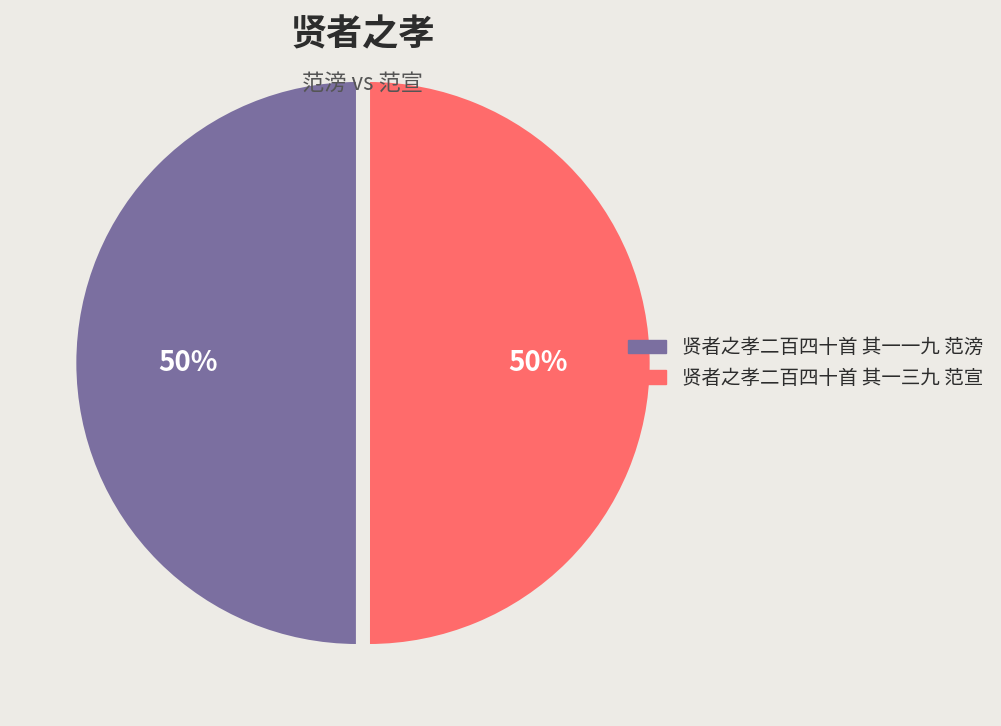

How many slices are in this pie chart?

2